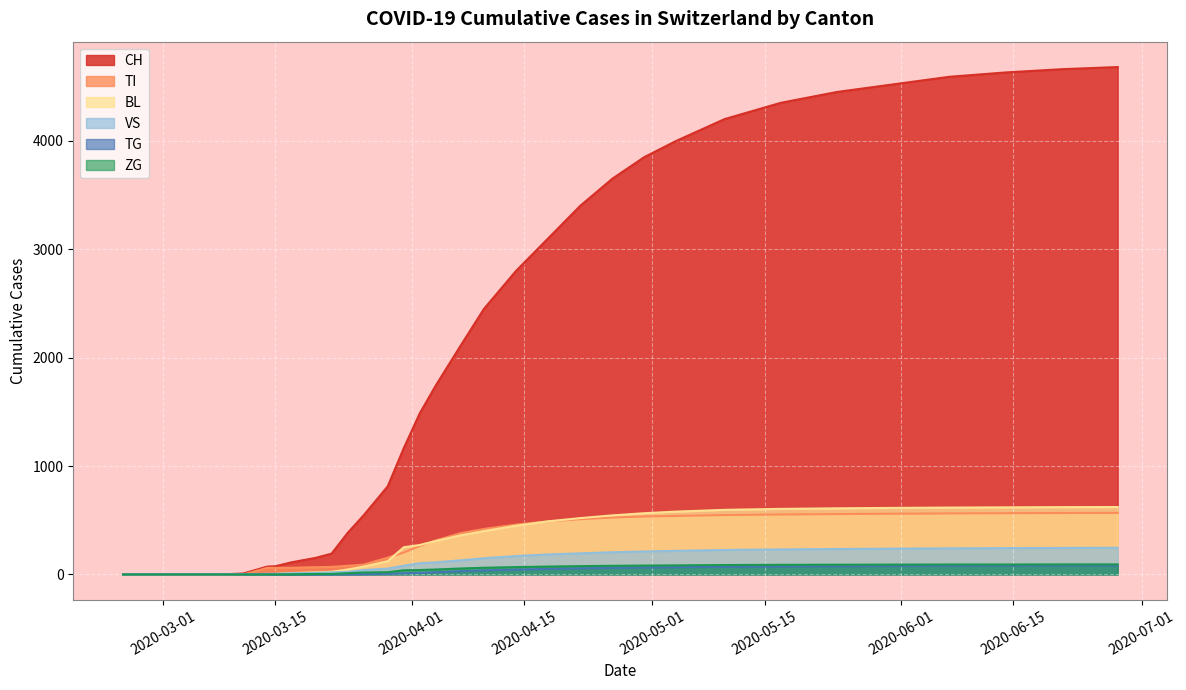

What is the maximum value shown in the chart?

4680